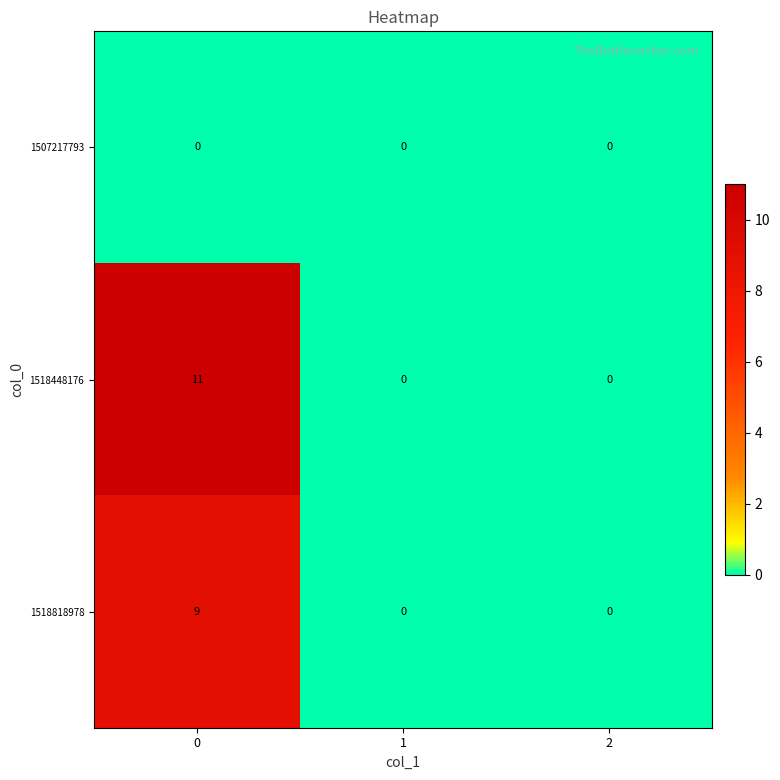

Rank the series by their maximum value, from highest to lowest.

1518448176, 1518818978, 1507217793